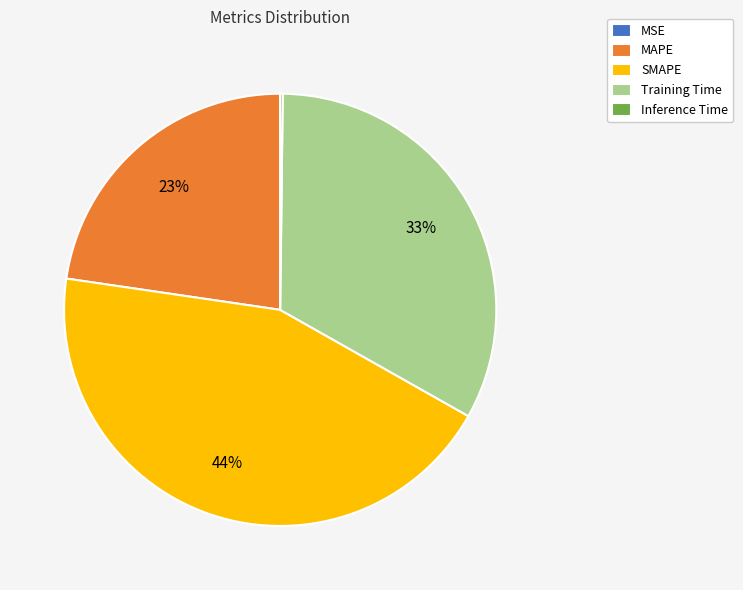

To the nearest percent, what is the average slice percentage?

20%